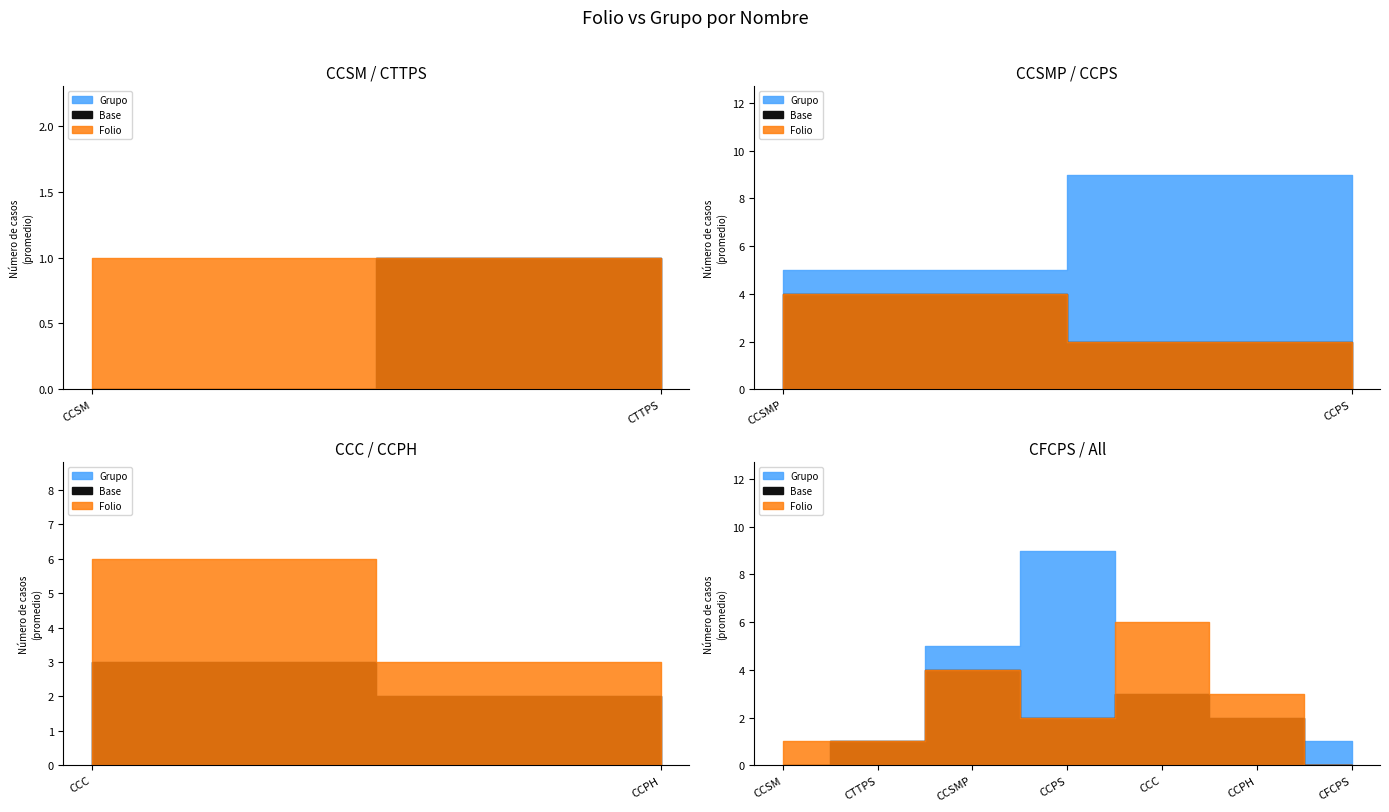

At which category is the sum across all series the highest?

CCPS